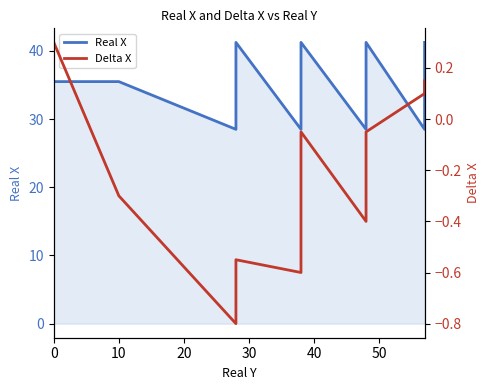

Between 9 and 12, which series saw the biggest shift?

Delta X